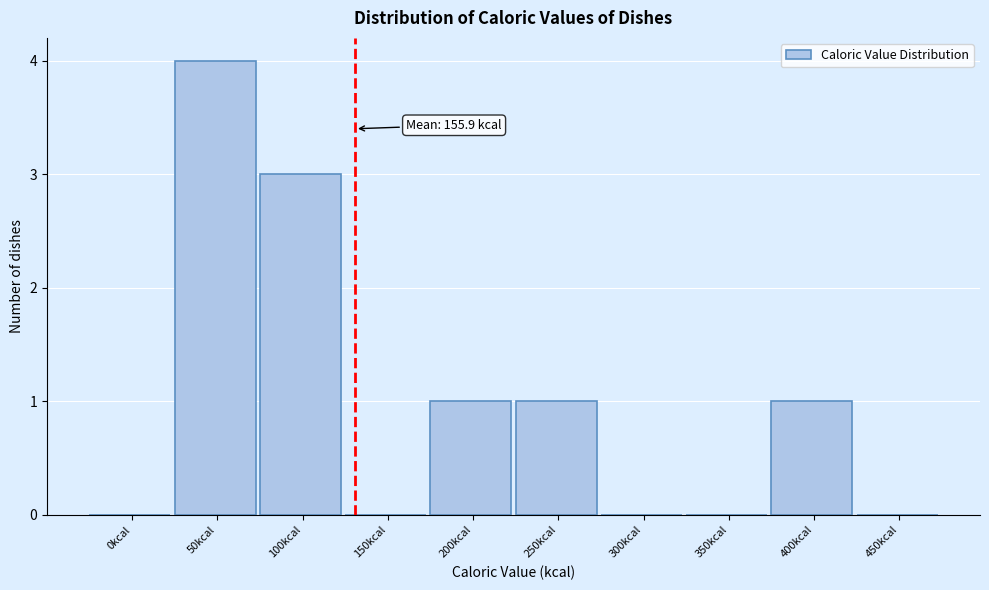

Reading left to right, transcribe all the data shown in this chart.

0kcal=0	50kcal=4	100kcal=3	150kcal=0	200kcal=1	250kcal=1	300kcal=0	350kcal=0	400kcal=1	450kcal=0